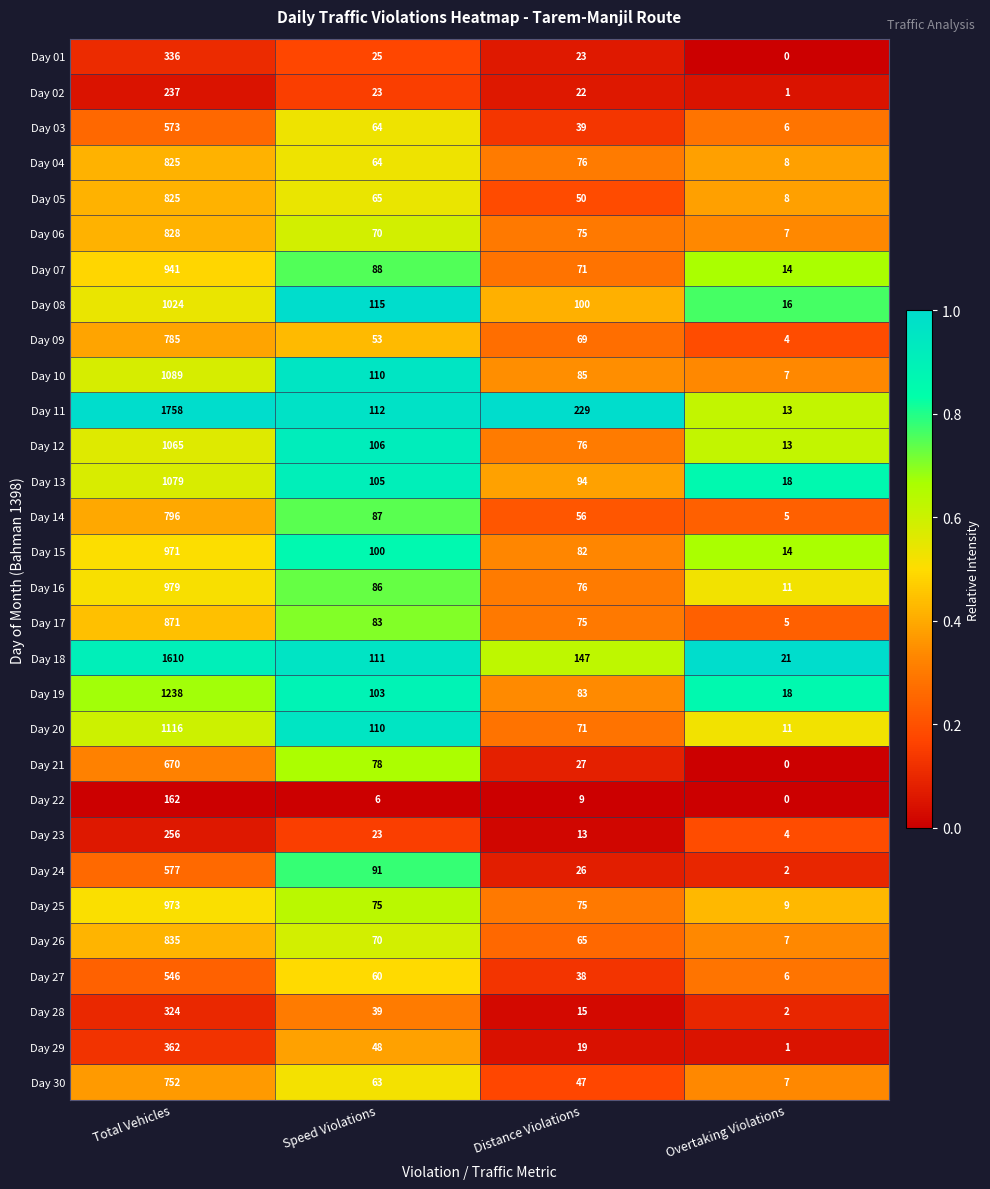

At which label does Day 16 reach its peak?

Total Vehicles